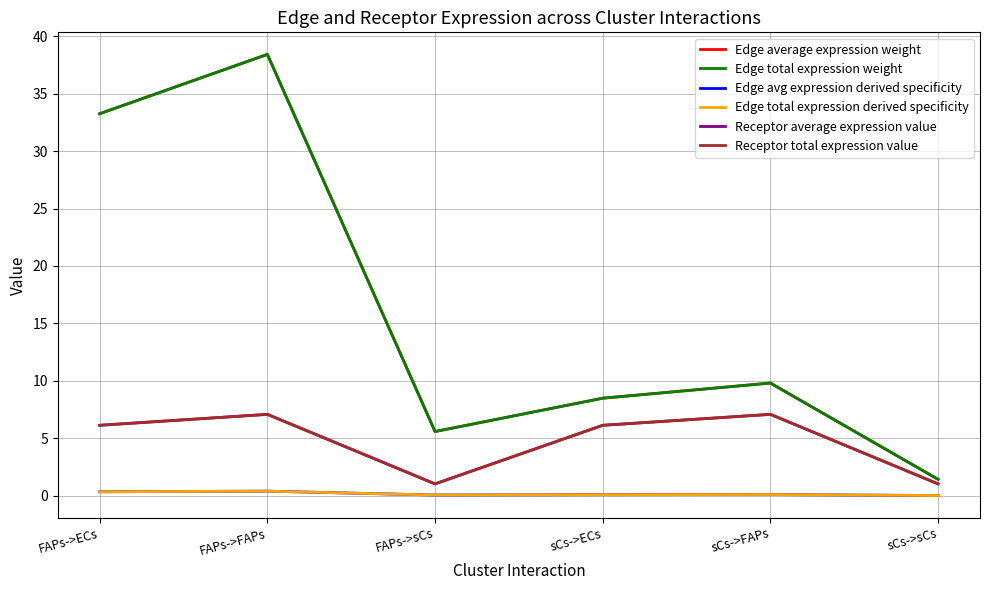

Does the chart display data point markers on the line(s)?

No